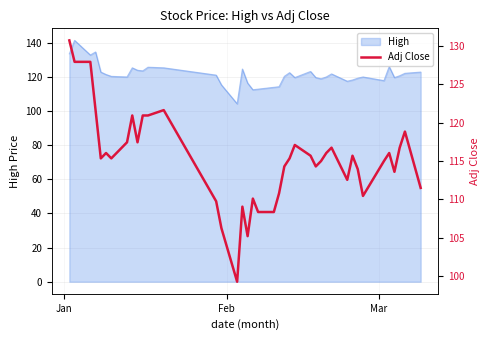

What is the label of the 2nd point from the left?

Feb